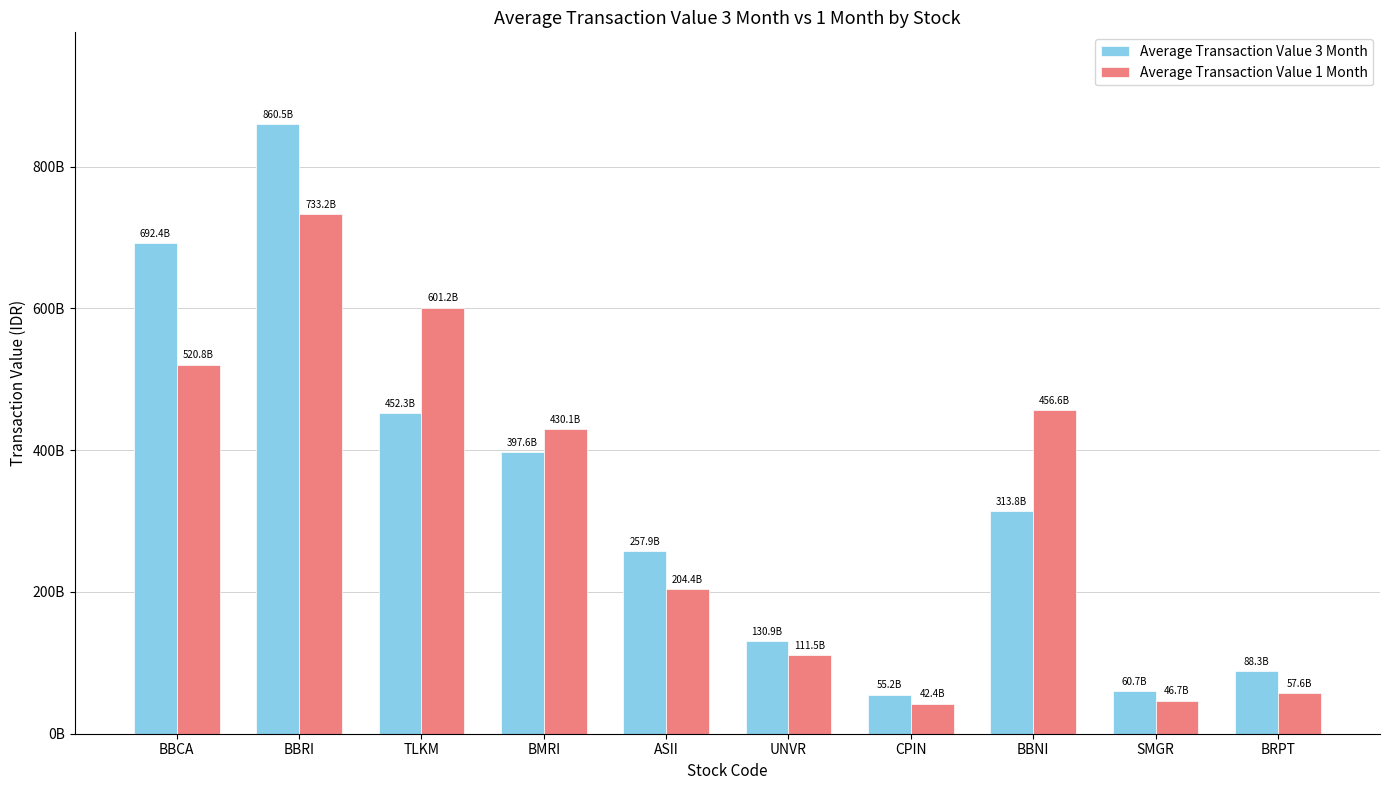

Does the chart contain any negative values?

No